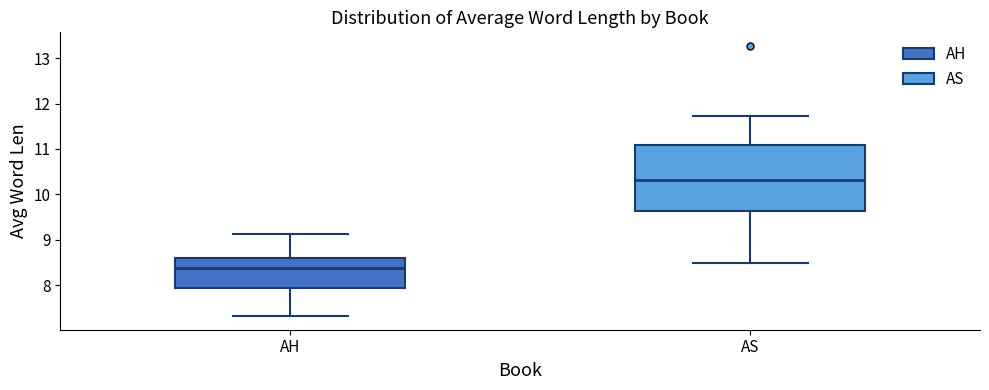

Reading left to right, transcribe this box plot: for each box, give where its median line is, the range the box spans, and where its two whiskers end, as read against the y-axis. The values are not printed on the chart, so give them approximately, as read against the axis.

AH: median 8.4, box 8.0 to 8.6, whiskers 7.3 to 9.1
AS: median 10.3, box 9.6 to 11.1, whiskers 8.5 to 11.7